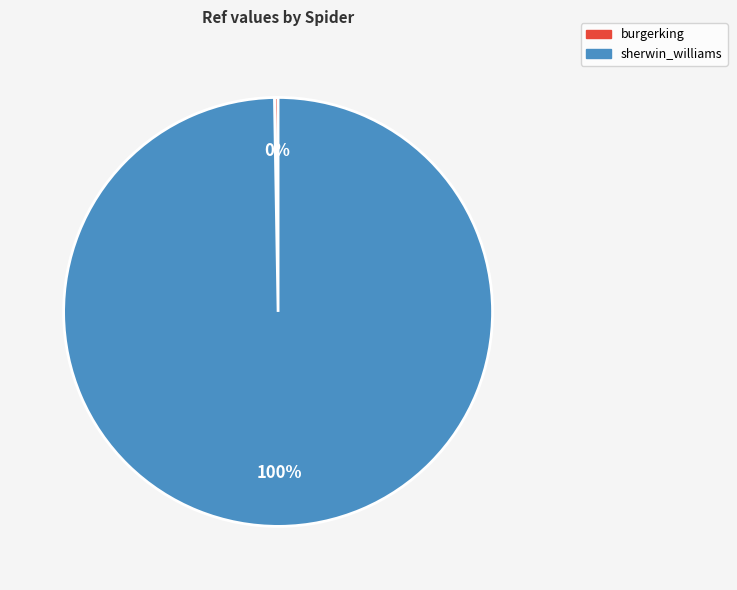

To the nearest percent, what is the average slice percentage?

50%